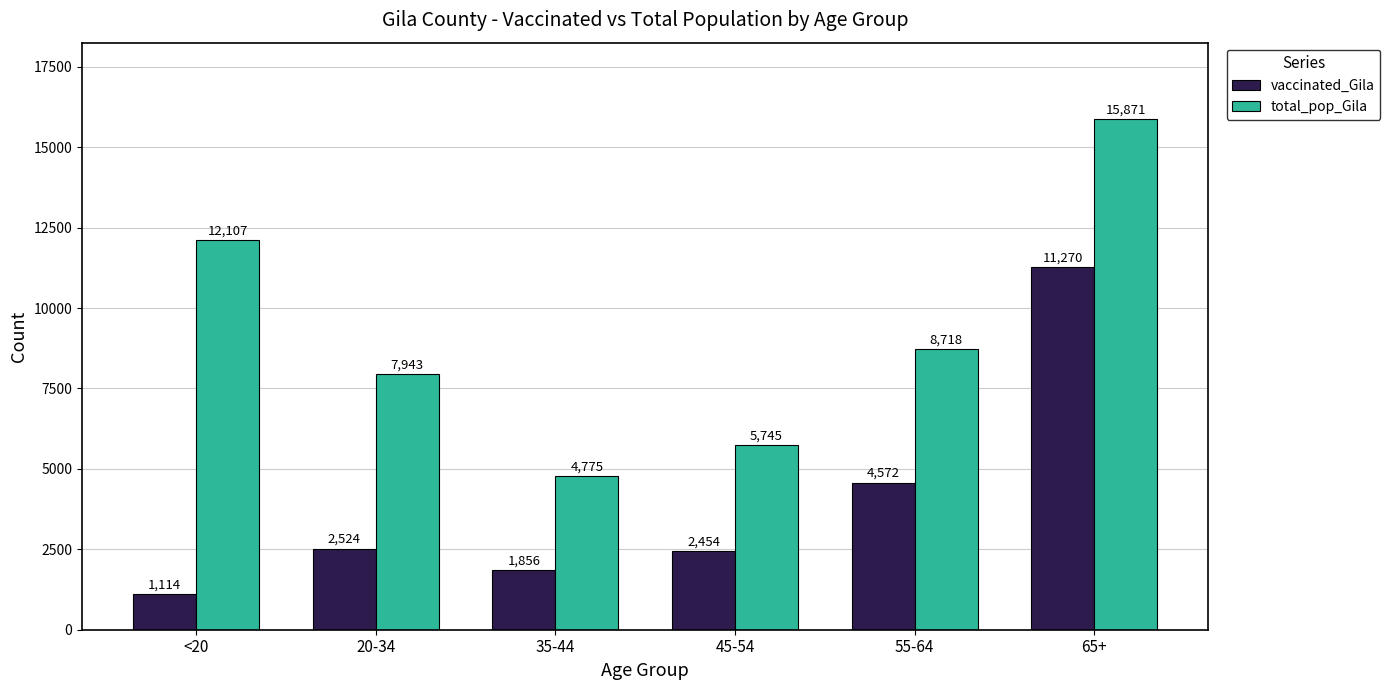

Reading left to right, what are all the values shown in this chart?

vaccinated_Gila: <20=1114	20-34=2524	35-44=1856	45-54=2454	55-64=4572	65+=11270
total_pop_Gila: <20=12107	20-34=7943	35-44=4775	45-54=5745	55-64=8718	65+=15871